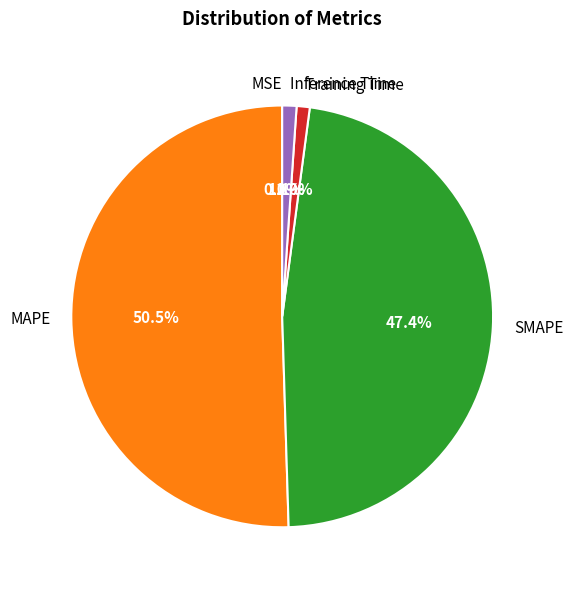

Is it true that SMAPE is 41% of the pie?

False